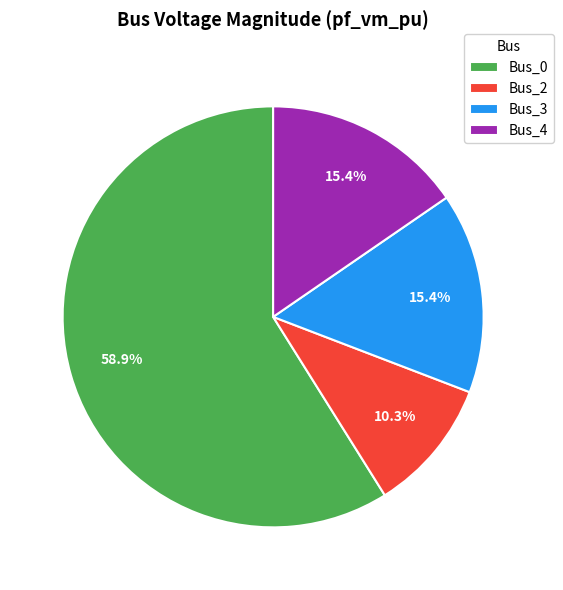

Between Bus_4 and Bus_0, which is larger?

Bus_0